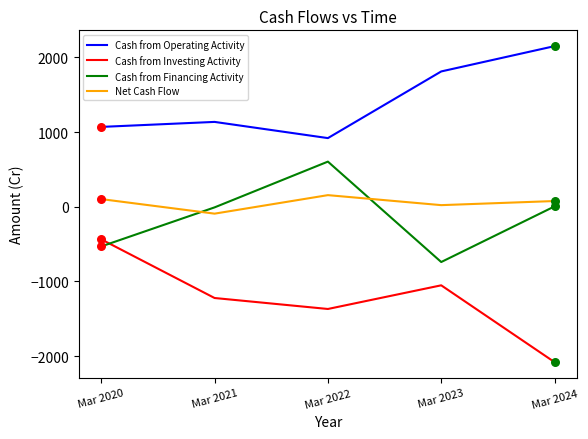

What is the difference between the highest and lowest values at Mar 2022?

2289